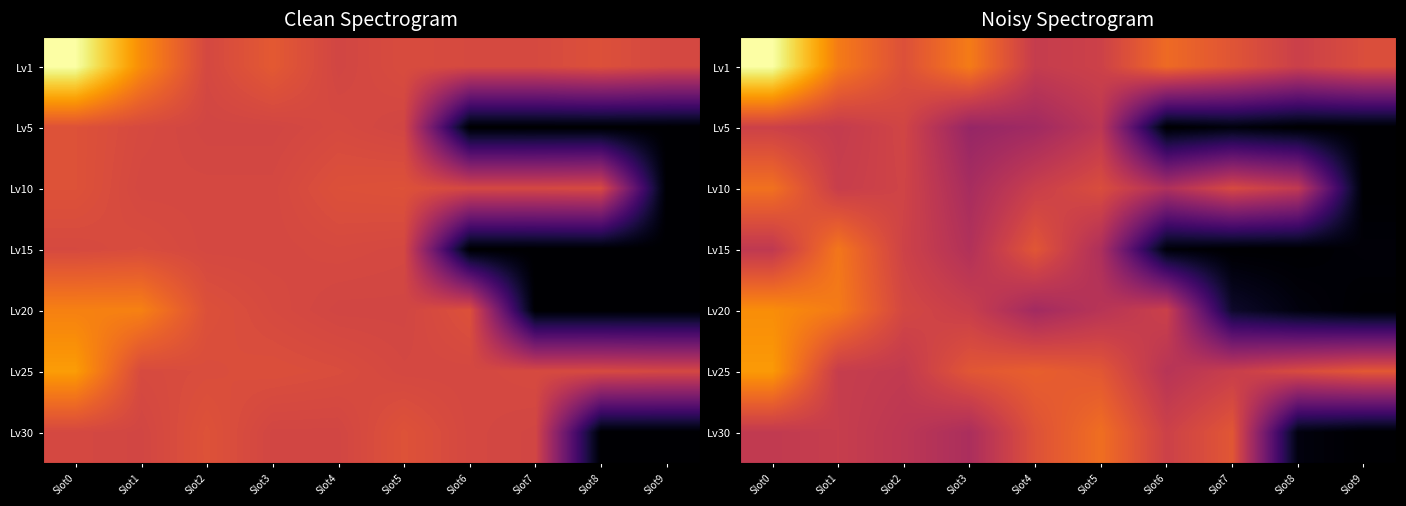

Is the value of Lv25 at Slot8 greater than the value of Lv1 at Slot7?

No